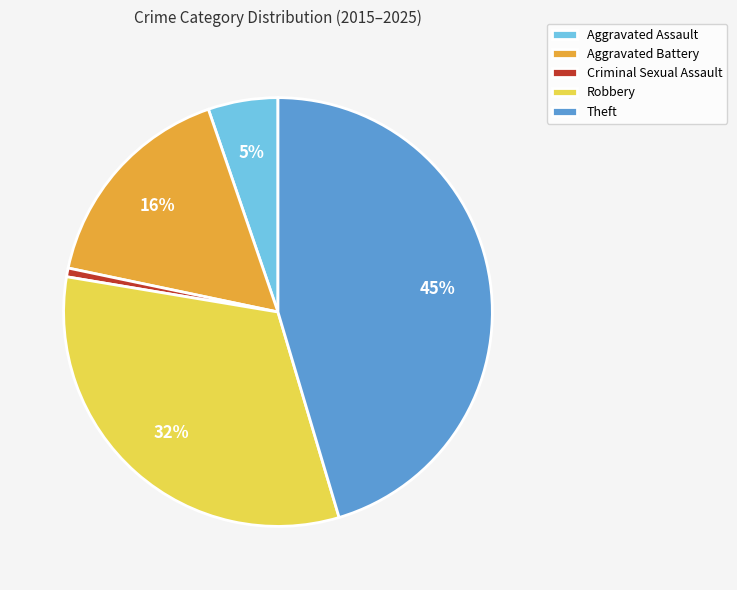

Count the number of slices in the pie.

5